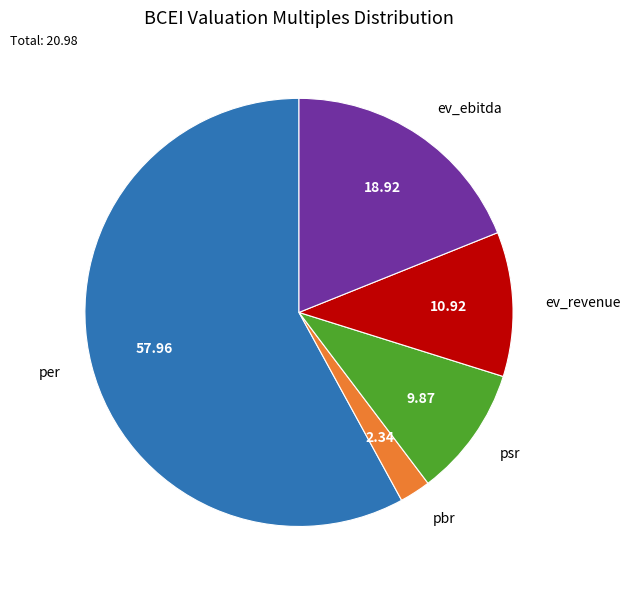

Is the sum of per and psr greater than half?

Yes